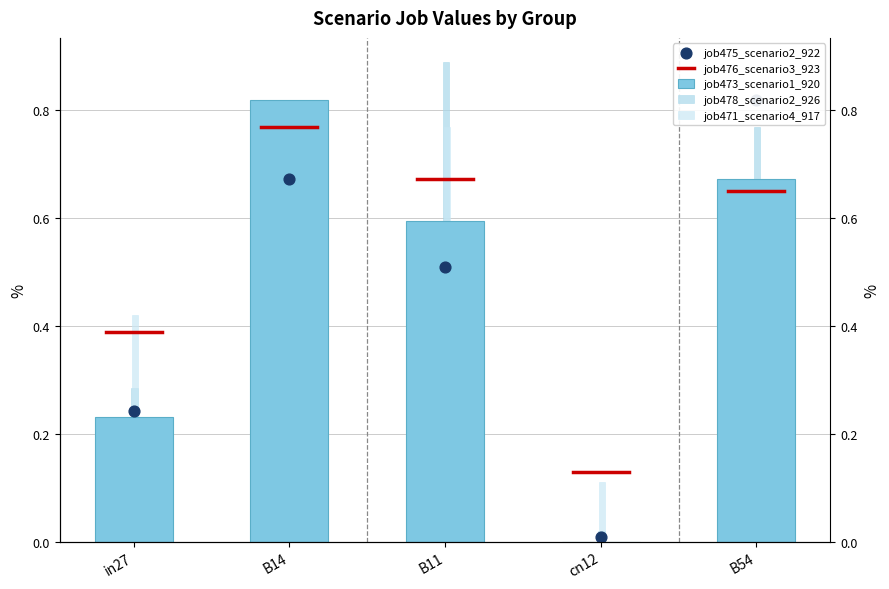

Which series has the widest spread of Y values?

job478_scenario2_926